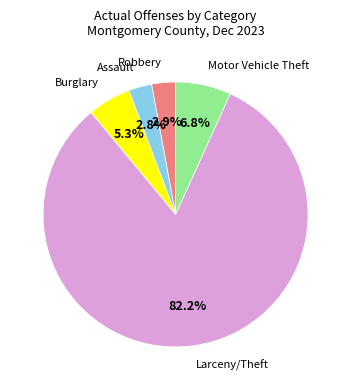

Between Assault and Burglary, which is larger?

Burglary